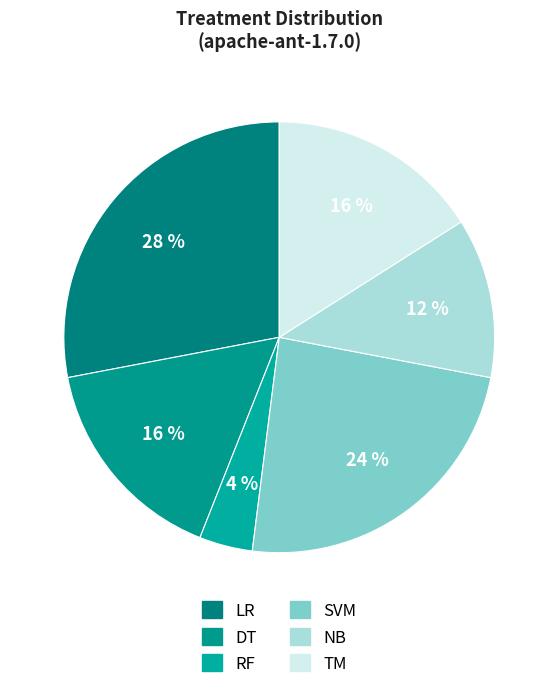

To the nearest percent, what is the average slice percentage?

17%